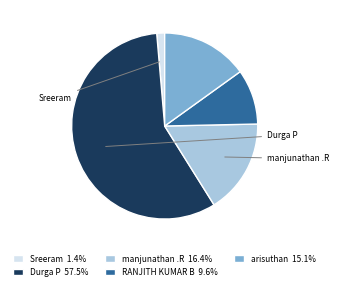

Does RANJITH KUMAR B represent more than half of the total?

No